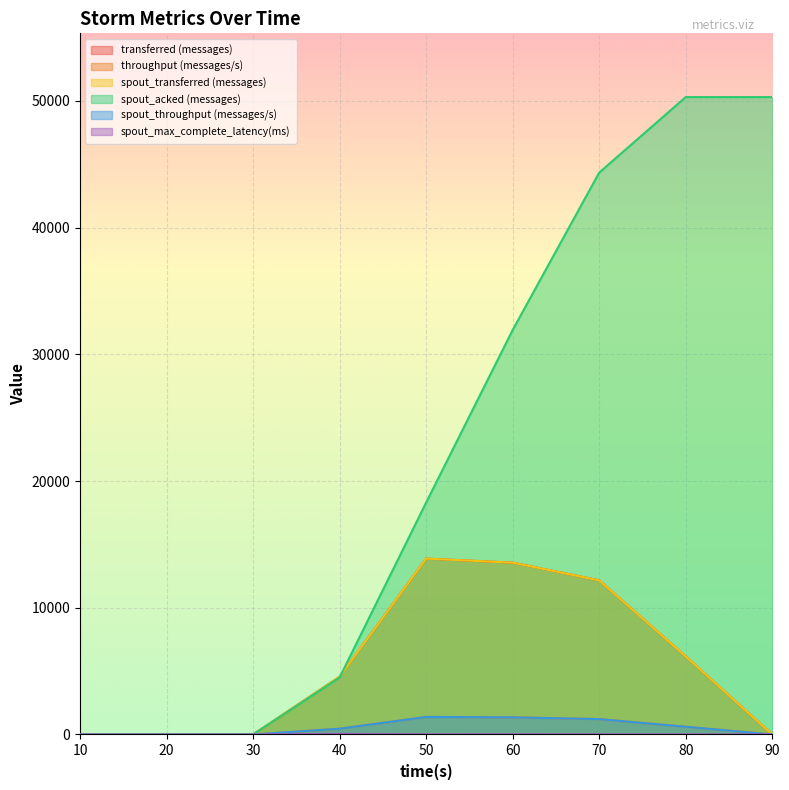

True or false: spout_throughput (messages/s) and spout_transferred (messages) cross at least once.

False